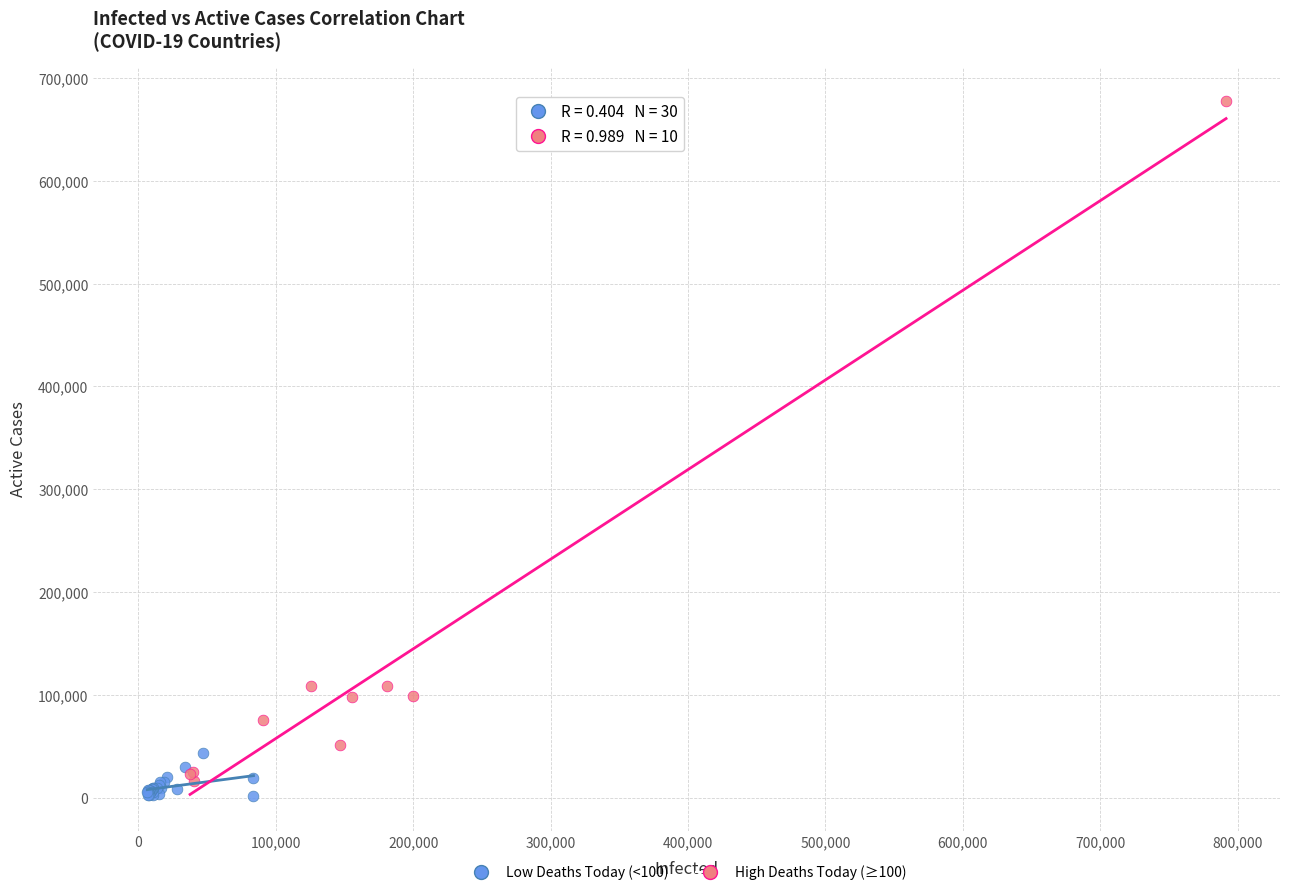

Which series contains the highest Y value?

High Deaths Today (≥100)